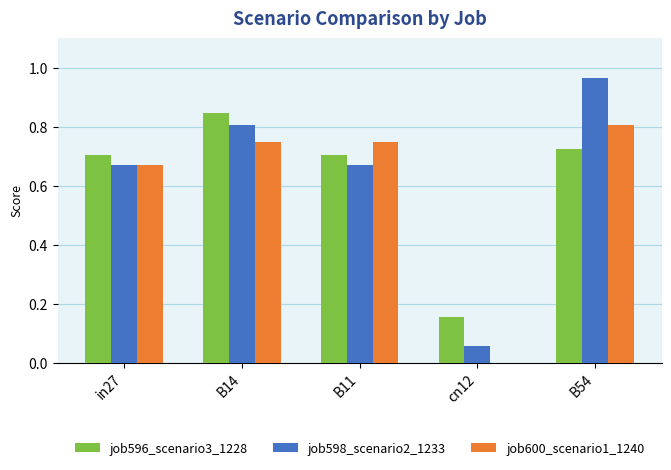

Is it true that job600_scenario1_1240 equals 0.7 at in27?

True